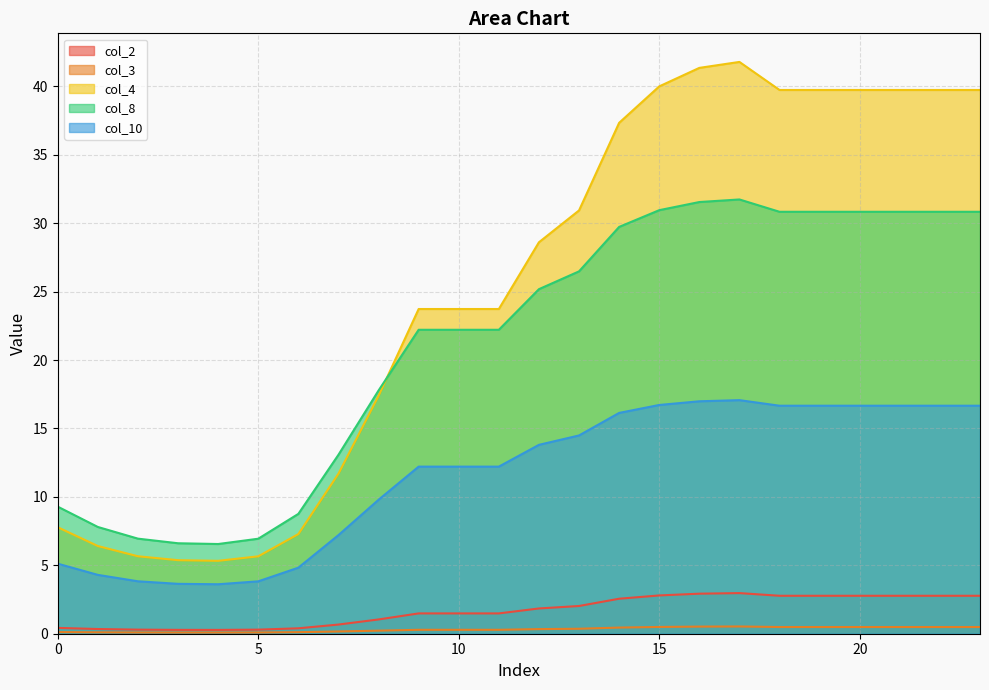

What is the difference between the col_4 values at 15 and 5?

34.3